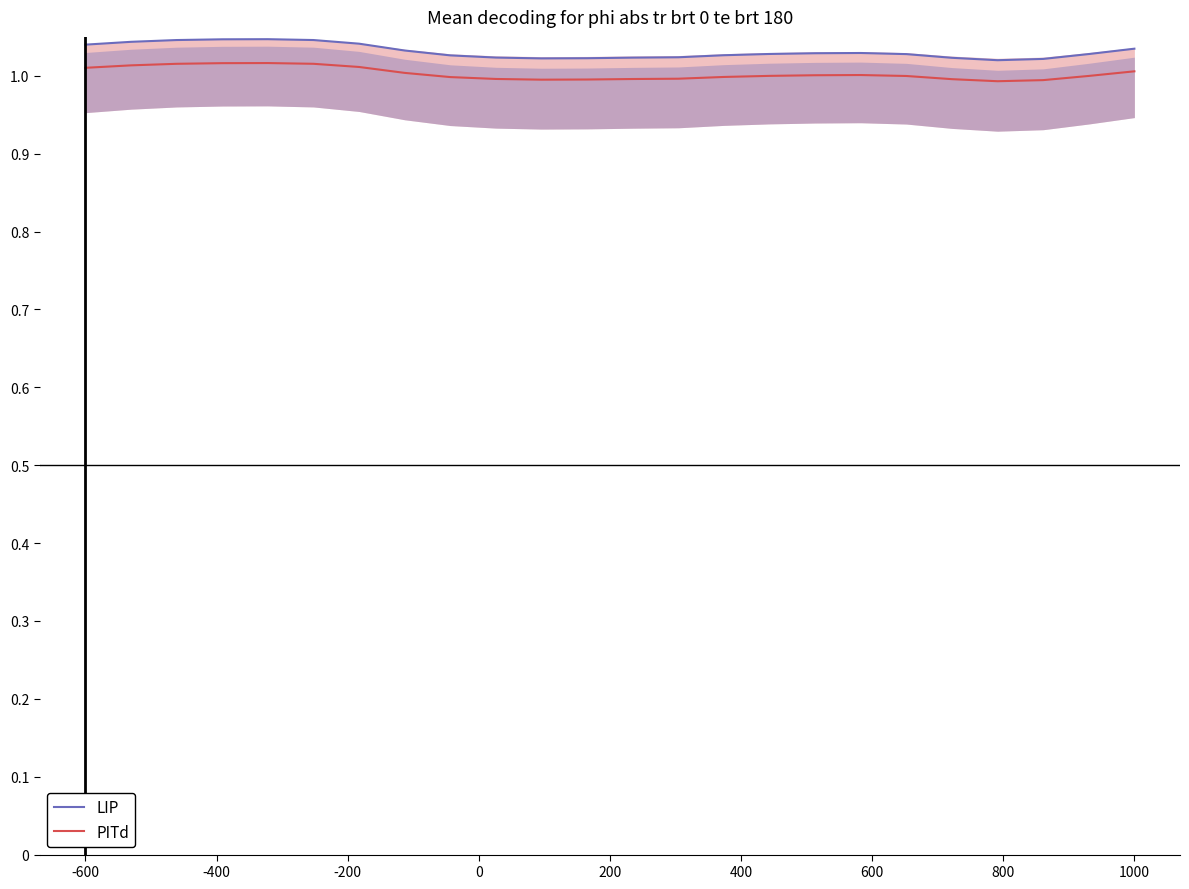

True or false: PITd and LIP intersect in this chart.

False